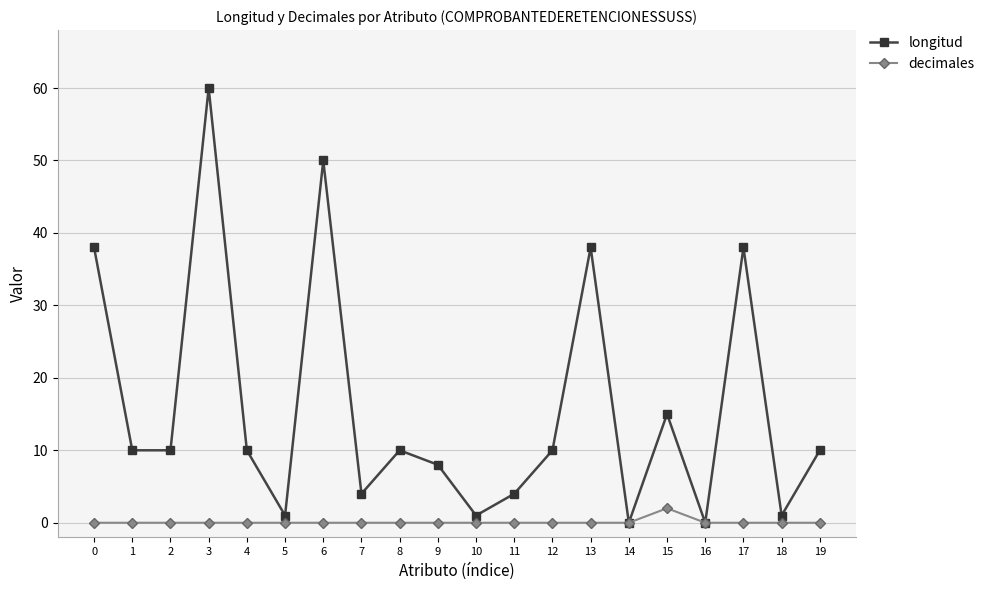

Between 4 and 15, which series saw the biggest shift?

longitud